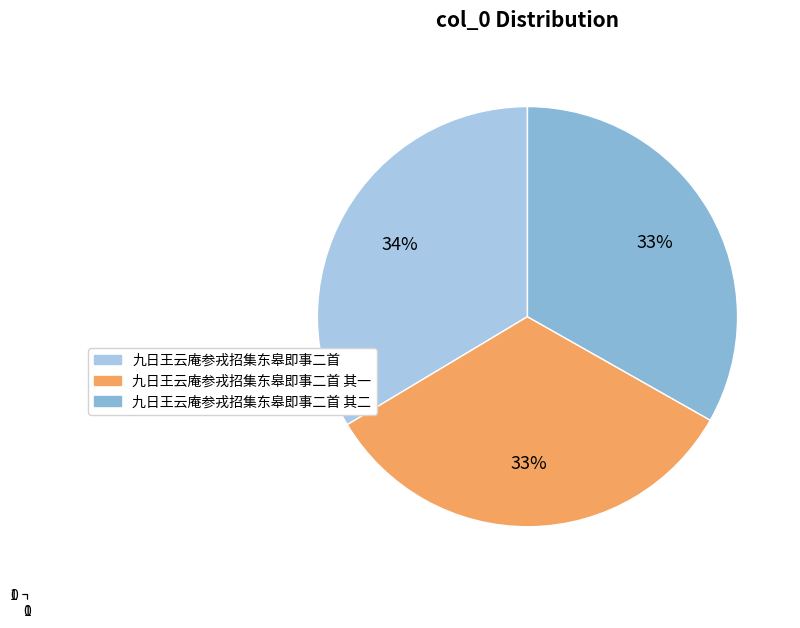

To the nearest percent, what portion does 九日王云庵参戎招集东皋即事二首 其二 represent?

33%